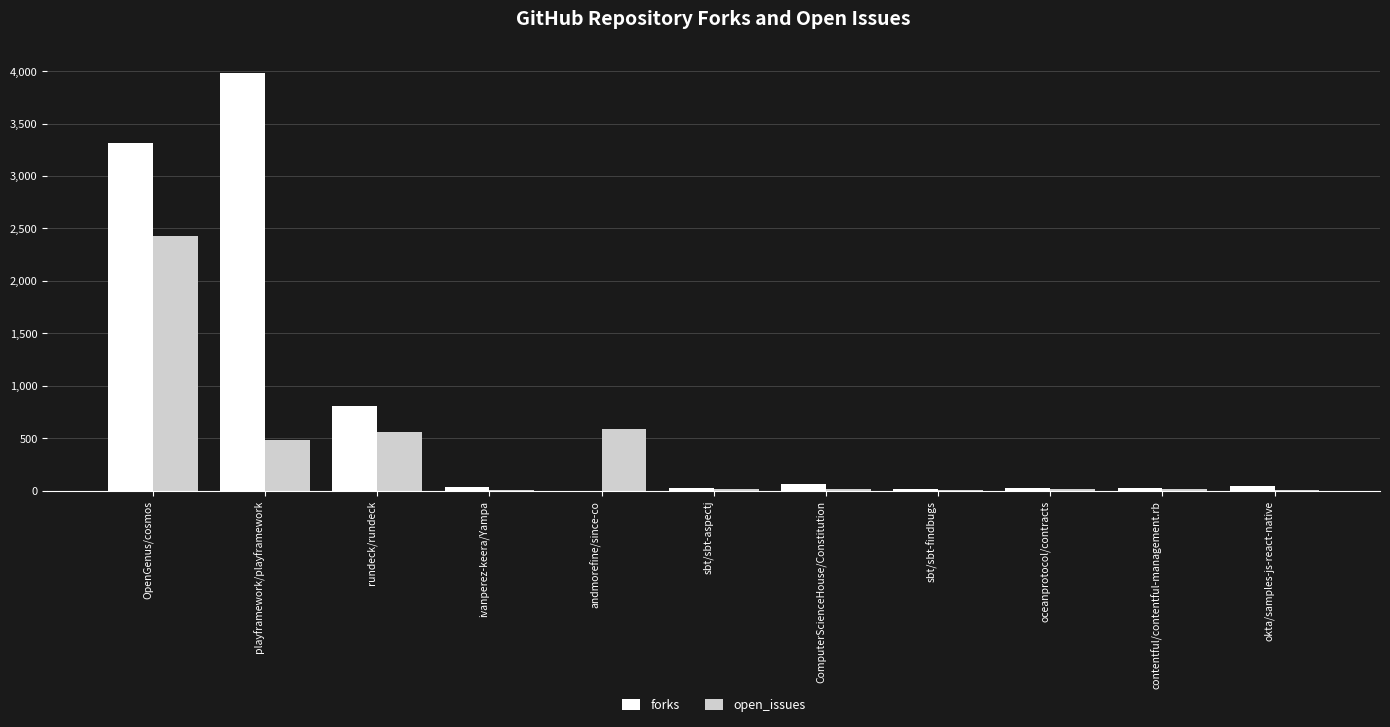

Are the bars grouped side by side (vs. stacked)?

Yes